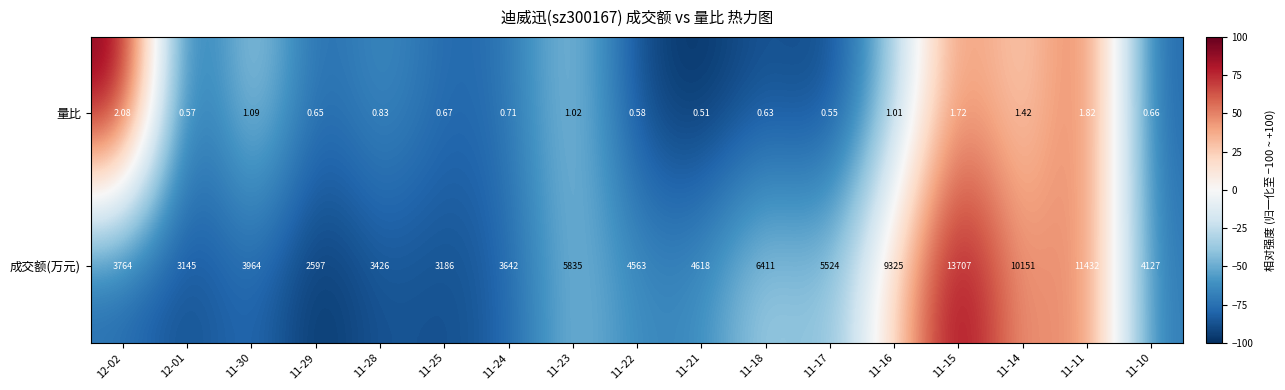

What is the total value across all series at 11-24?

3642.7